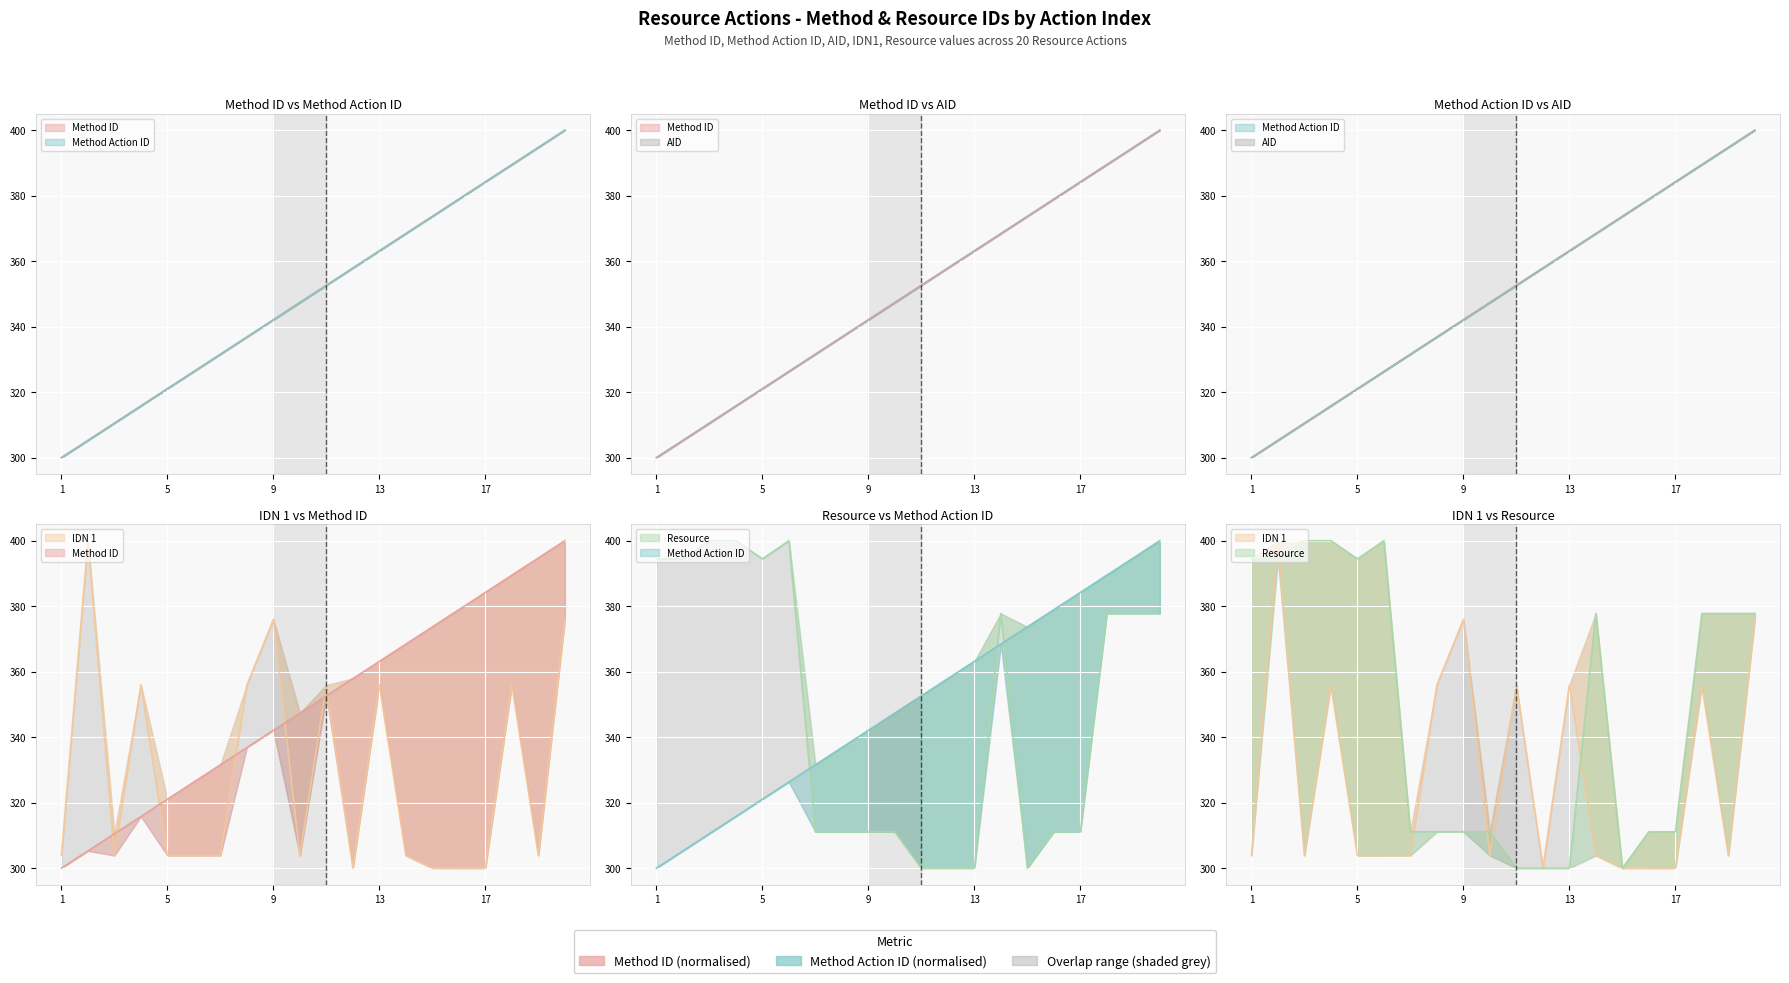

What is the difference between the maximum and minimum values in the Method ID series?

100.0